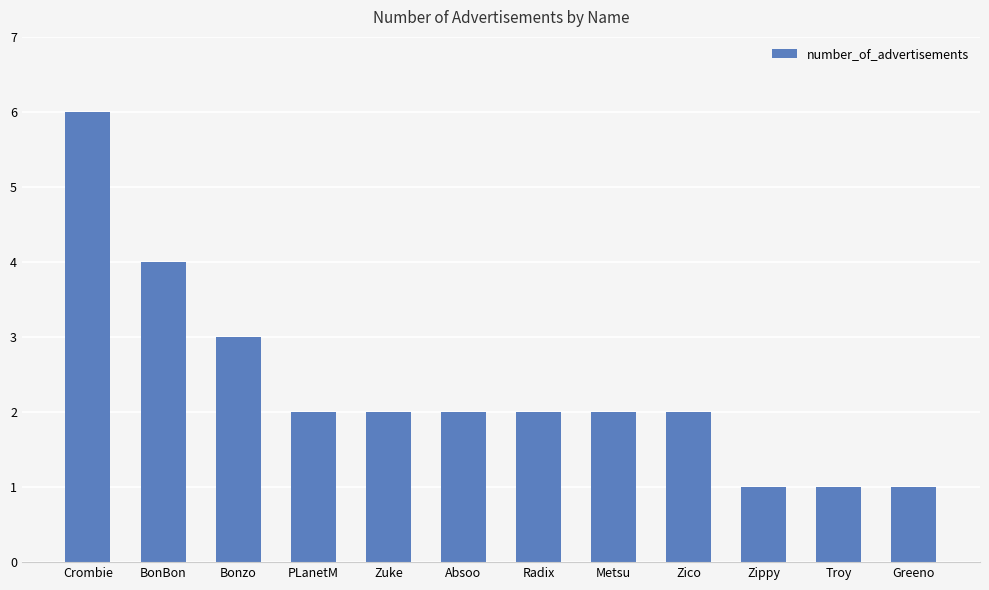

Which label corresponds to the largest value in the chart?

Crombie